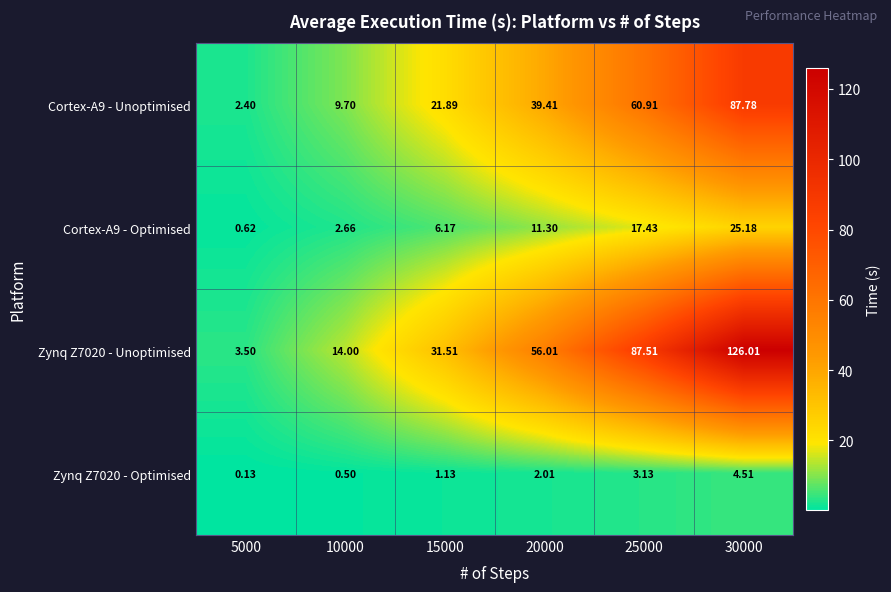

How many series are shown in this chart?

4